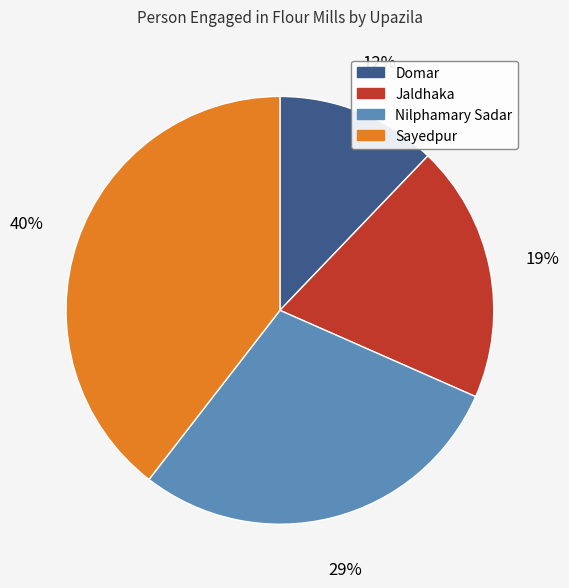

True or false: Nilphamary Sadar accounts for 29% of the total.

True